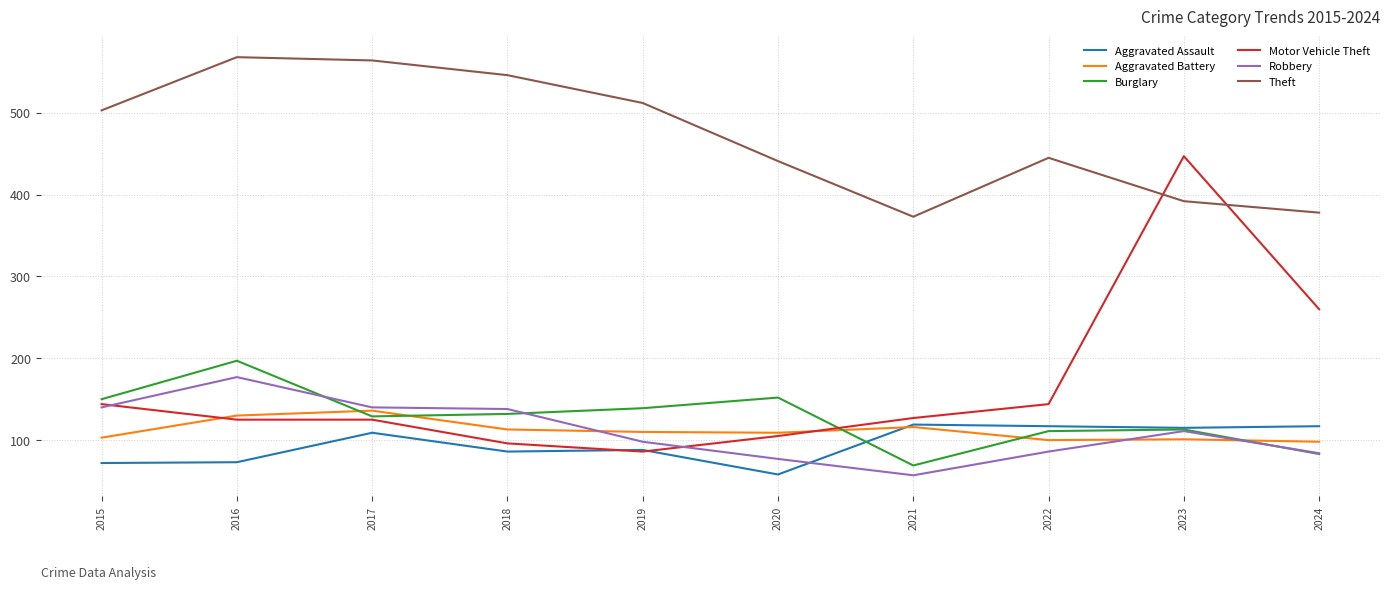

True or false: Aggravated Battery and Burglary cross at least once.

True